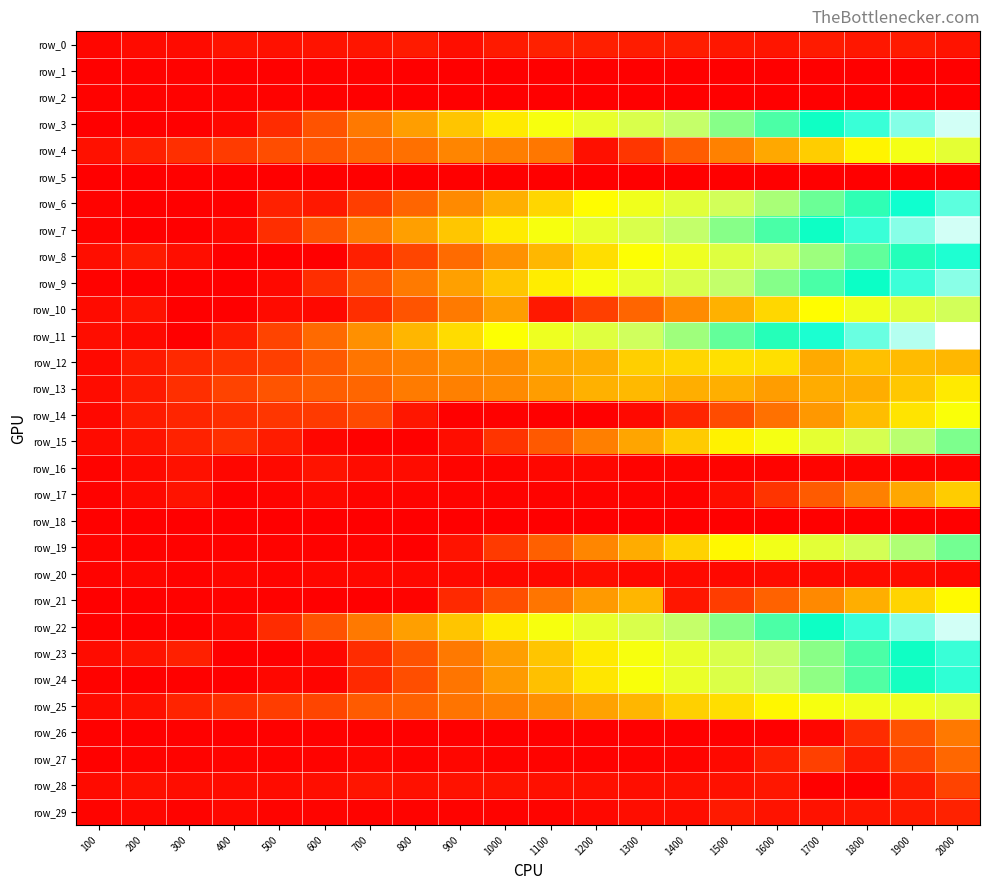

At how many categories does at least one series exceed 175?

17